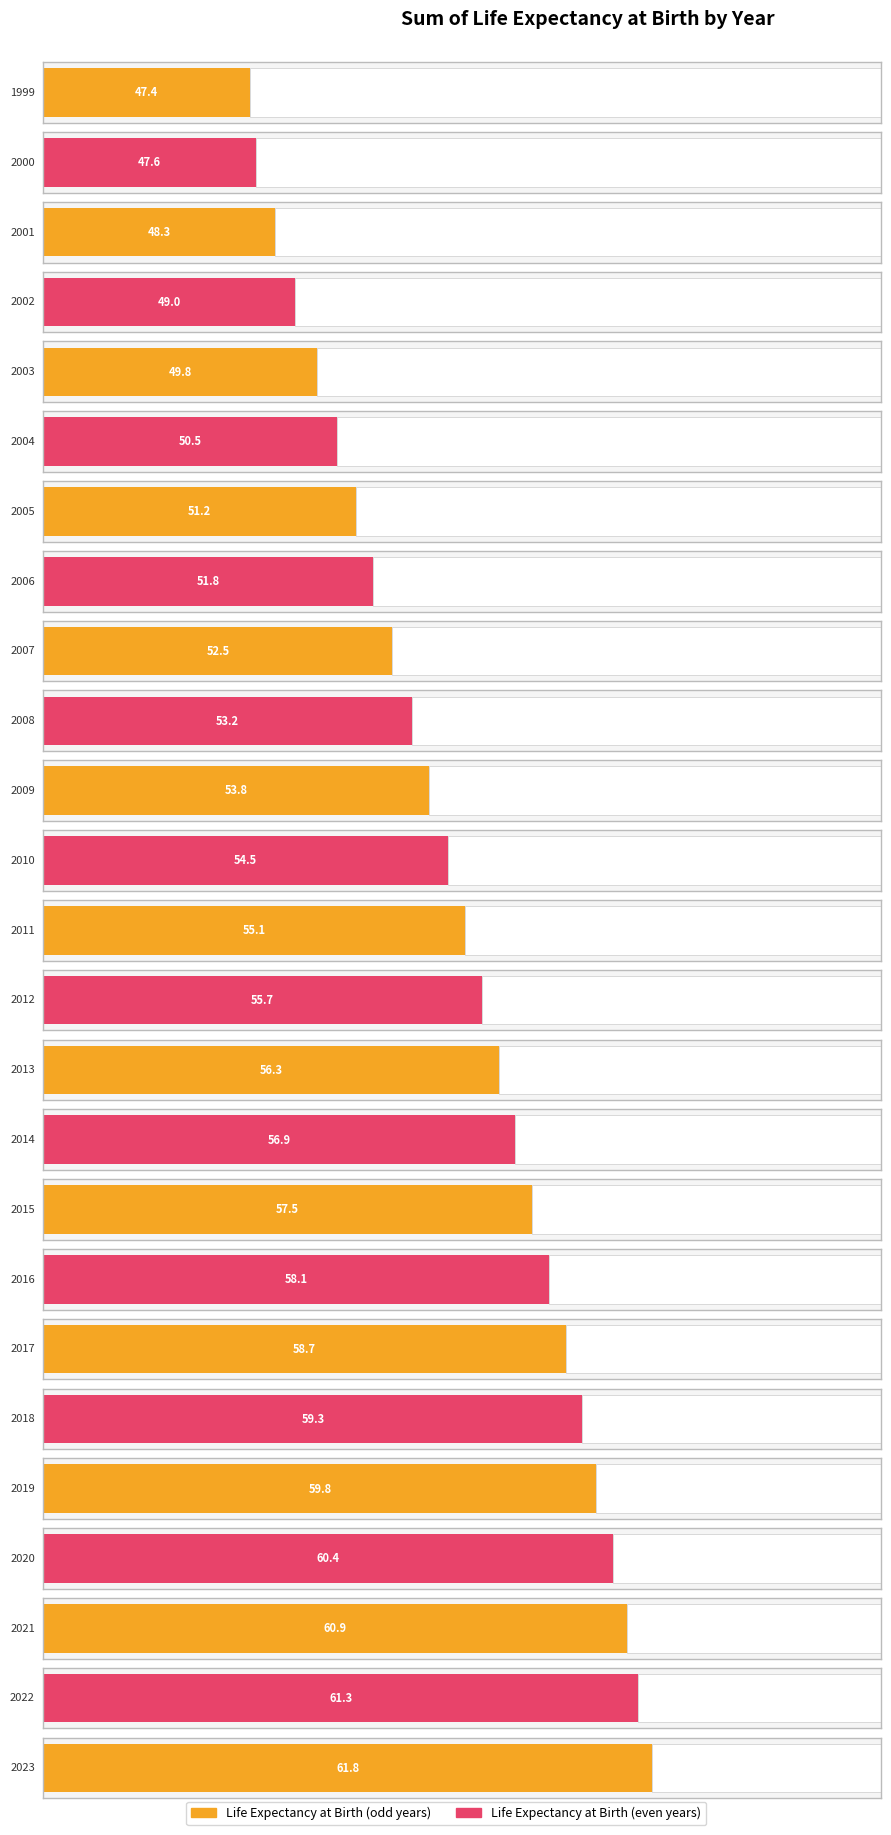

What is the difference between the maximum and minimum values?

14.4